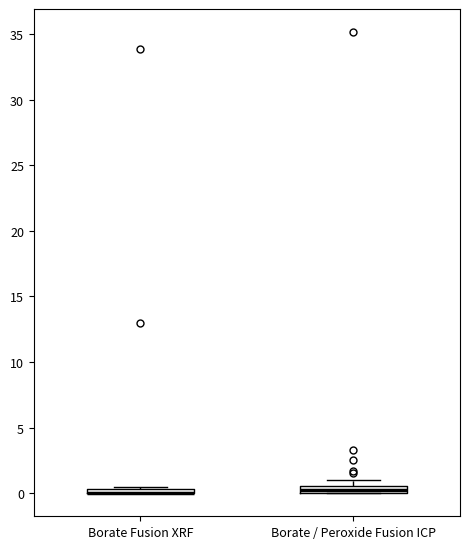

Where is the upper edge of the box for Borate Fusion XRF on the y-axis? The values are not printed on the chart, so give them approximately, as read against the axis.

0.5